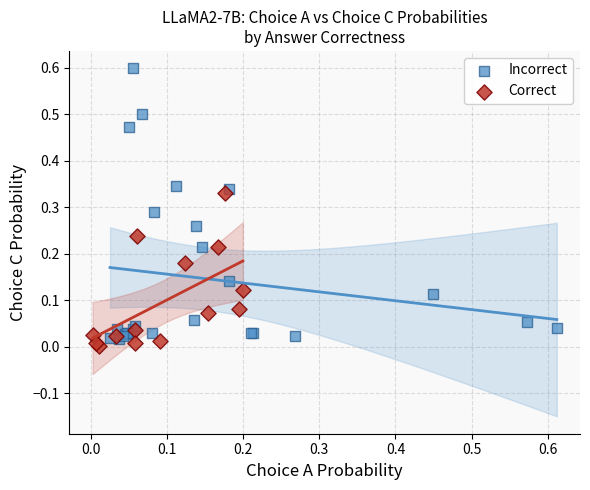

Which series has the widest spread of Y values?

Incorrect